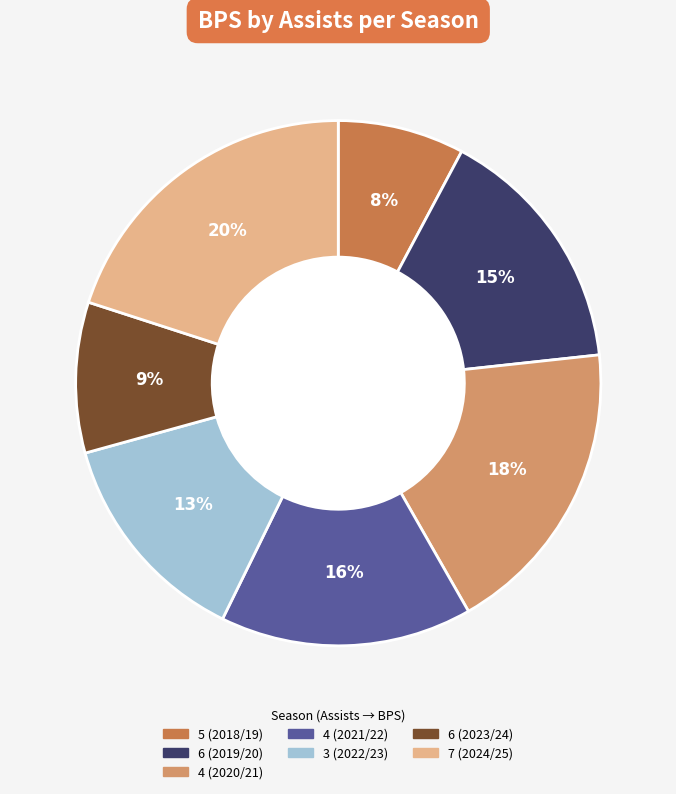

To the nearest percent, what is the difference between the largest and smallest slice percentages?

12%